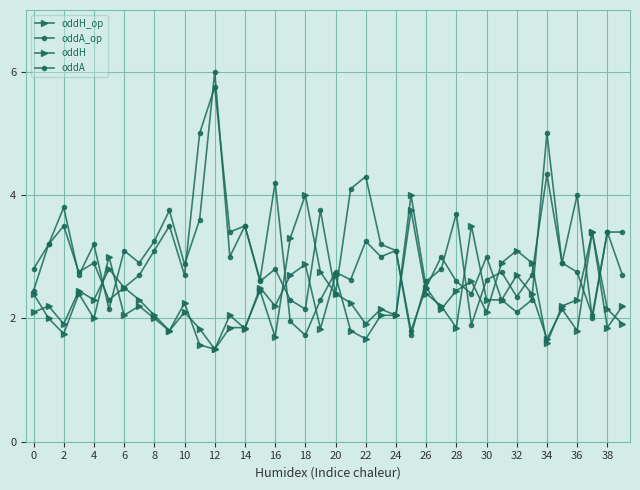

How many intersections are there between oddH_op and oddA_op?

14